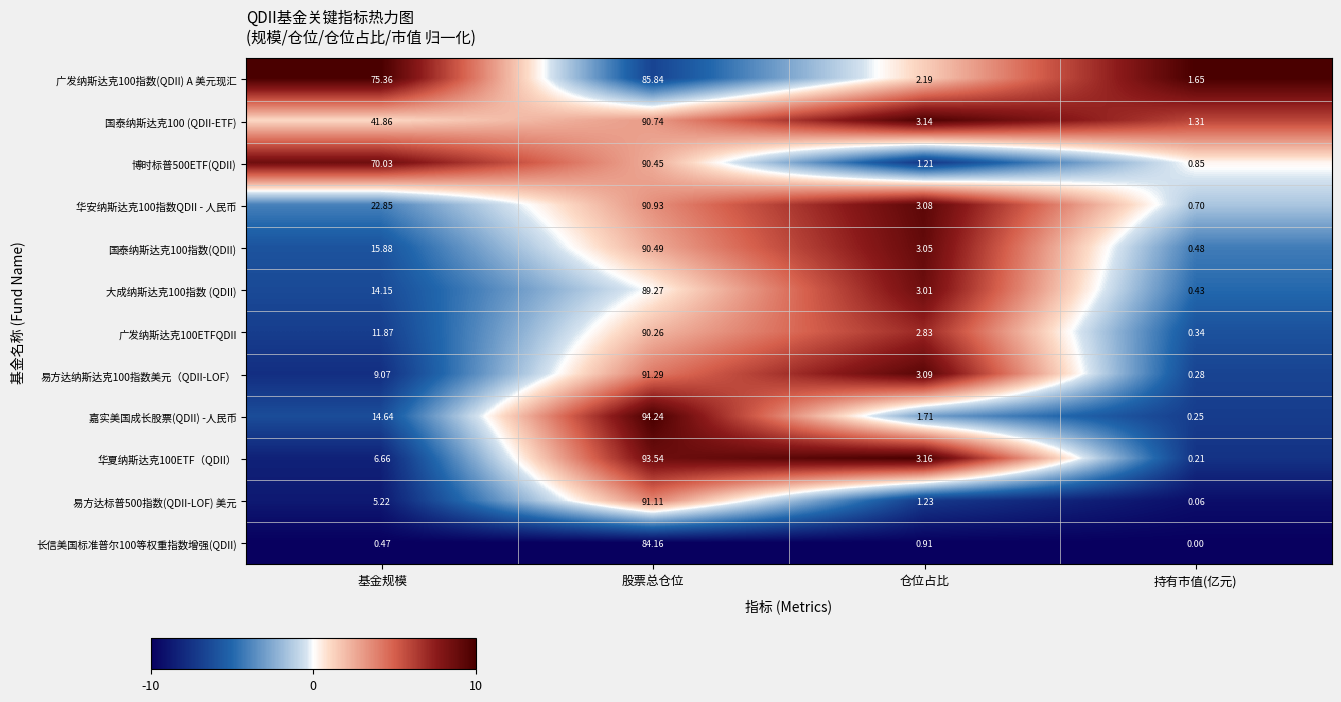

At which category is the sum across all series the highest?

股票总仓位